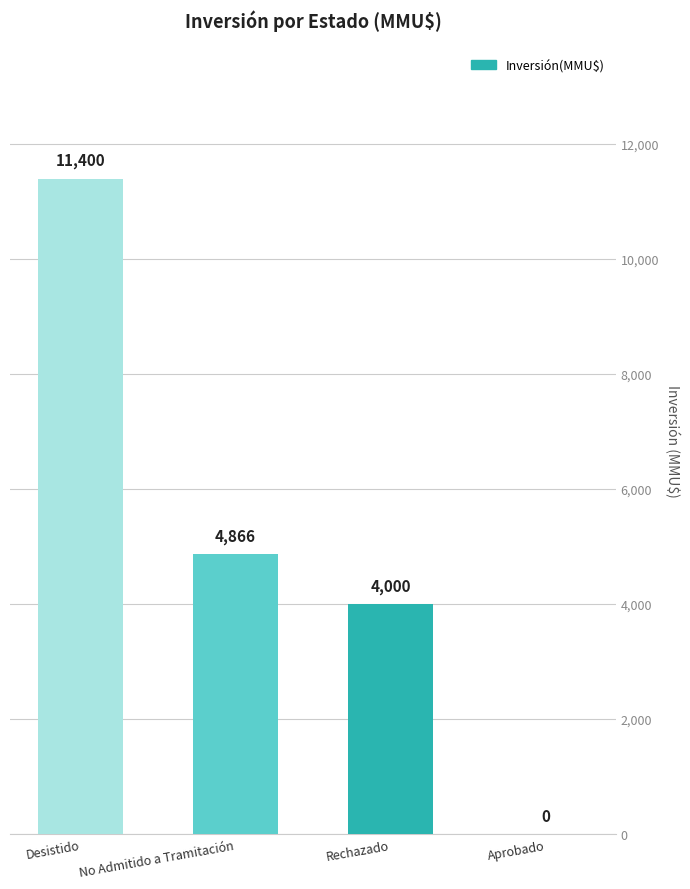

The chart shows a value of 4000 at Rechazado. True or false?

True